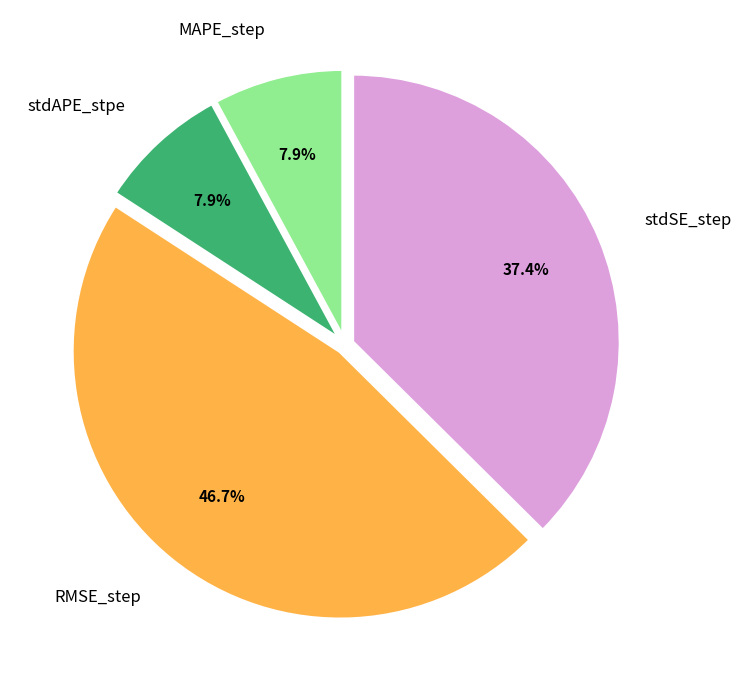

Does stdSE_step represent more than half of the total?

No